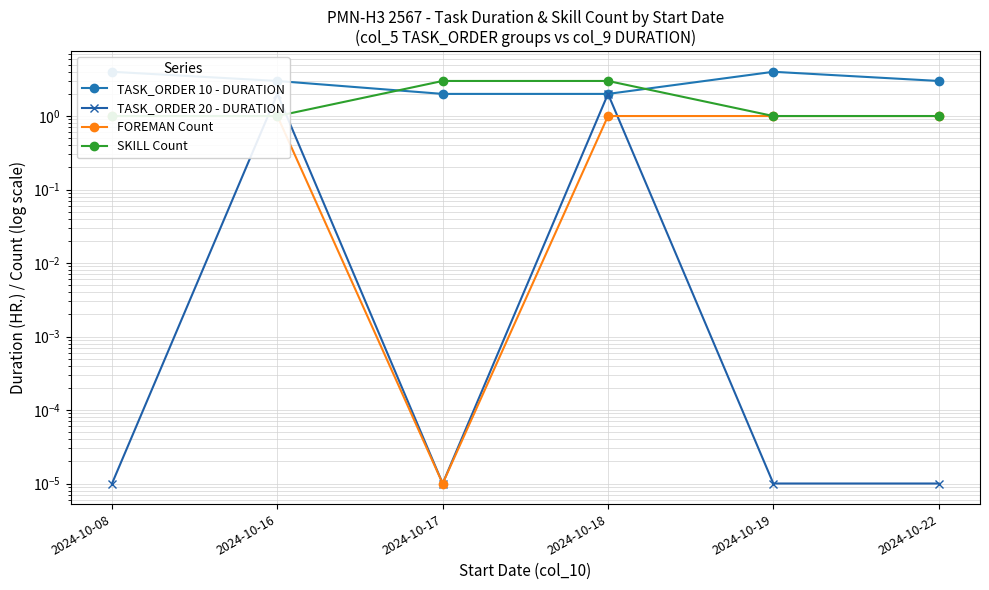

How many data points in TASK_ORDER 10 - DURATION are above 3?

2